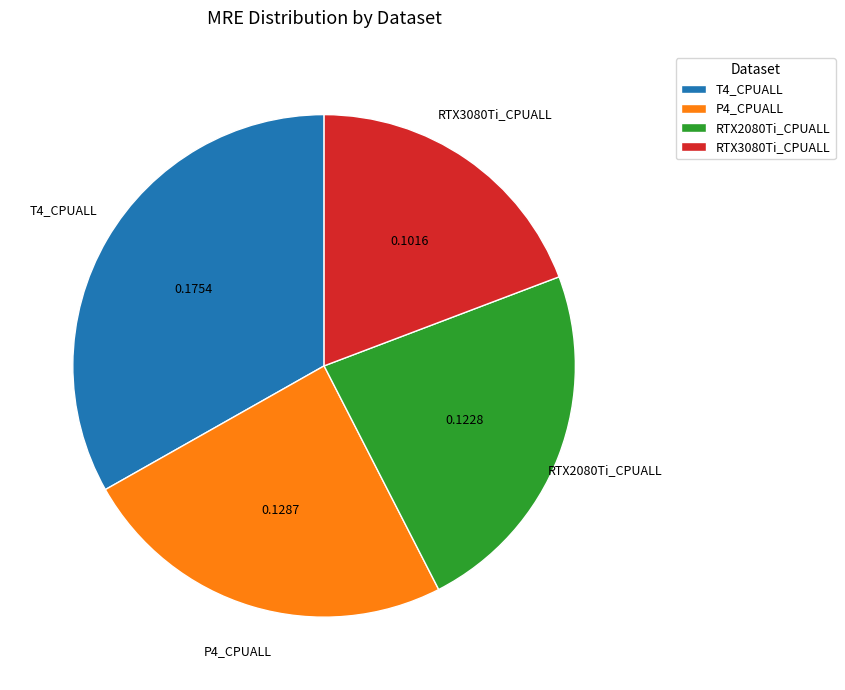

Which category has the smallest portion of the pie?

RTX3080Ti_CPUALL